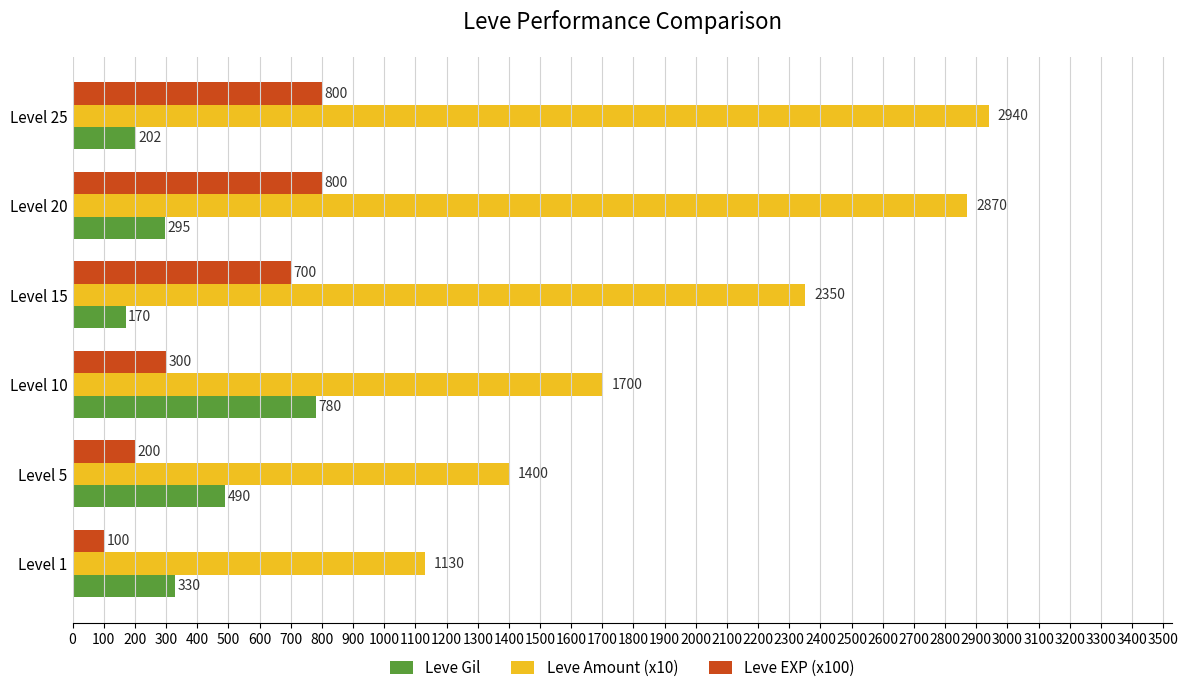

How many data points does each series have?

6